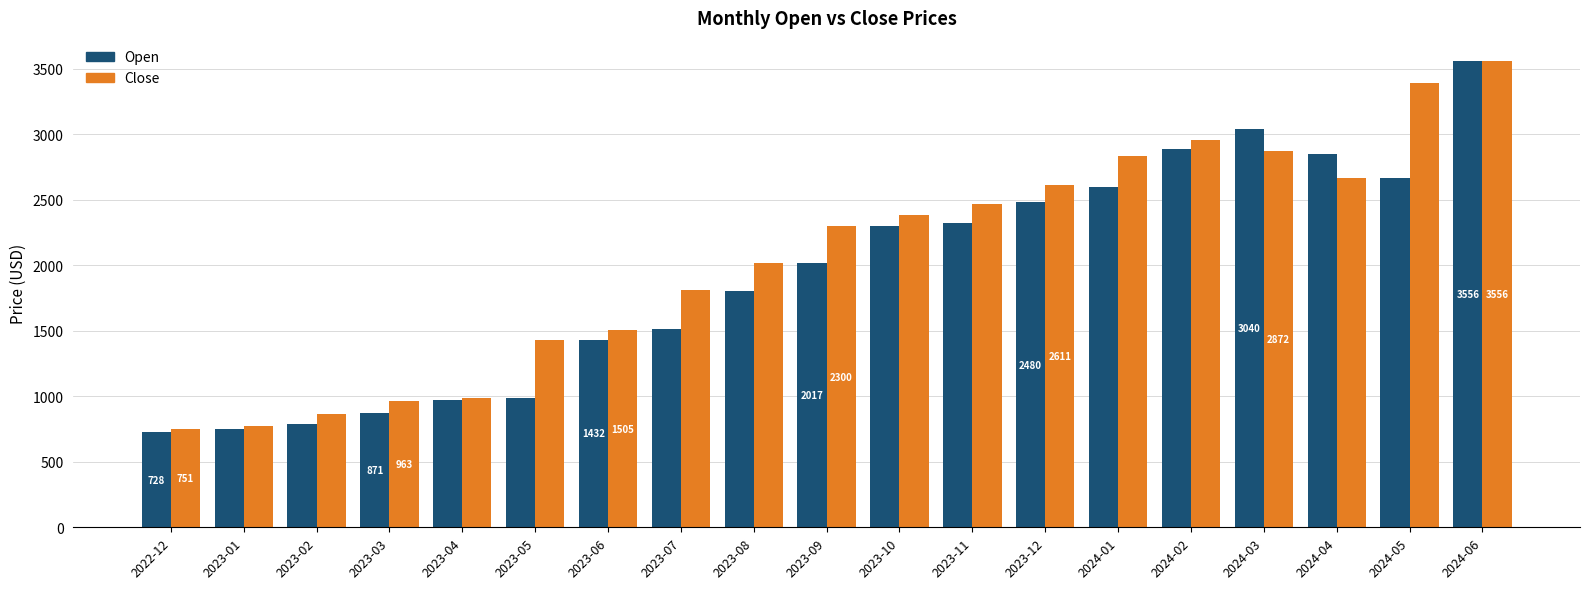

What is the lowest value of the Close series?

751.0